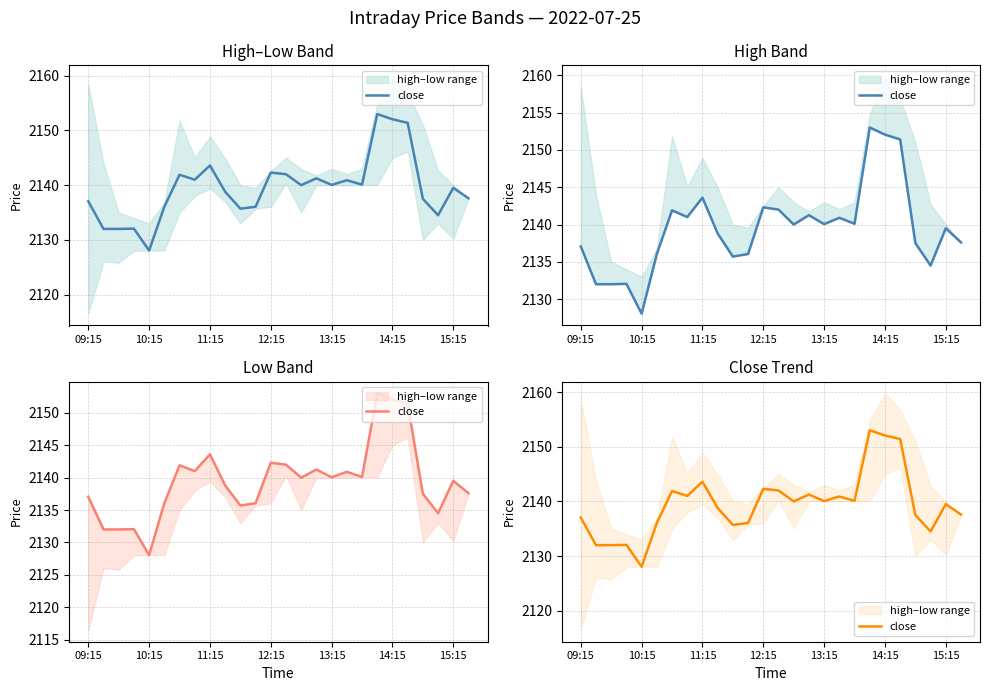

Where is the data nearest to the value 2140?

14